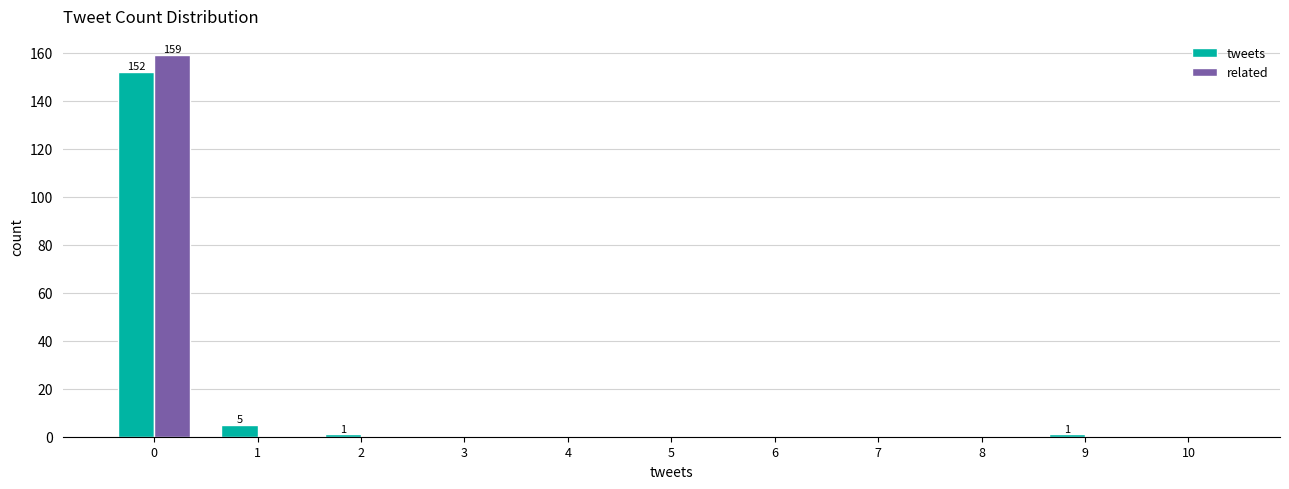

Reading right to left, list all the values displayed in this chart.

tweets: 10=0	9=1	8=0	7=0	6=0	5=0	4=0	3=0	2=1	1=5	0=152
related: 10=0	9=0	8=0	7=0	6=0	5=0	4=0	3=0	2=0	1=0	0=159